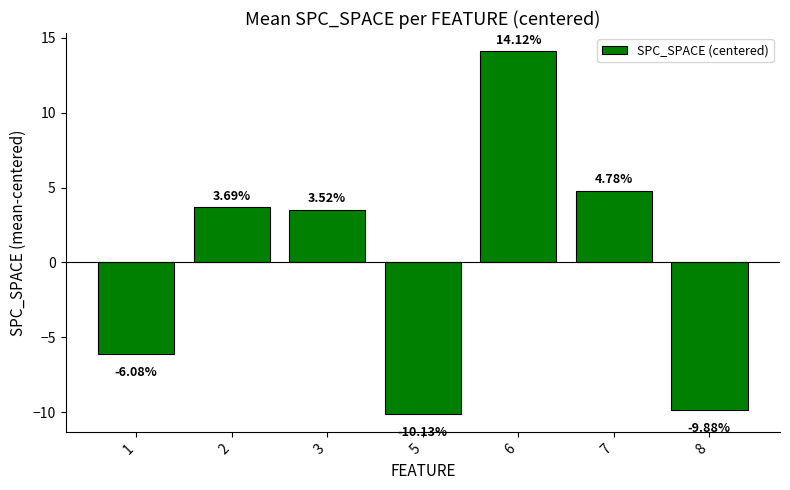

Reading right to left, list all the values displayed in this chart.

-9.9	4.8	14.1	-10.1	3.5	3.7	-6.1